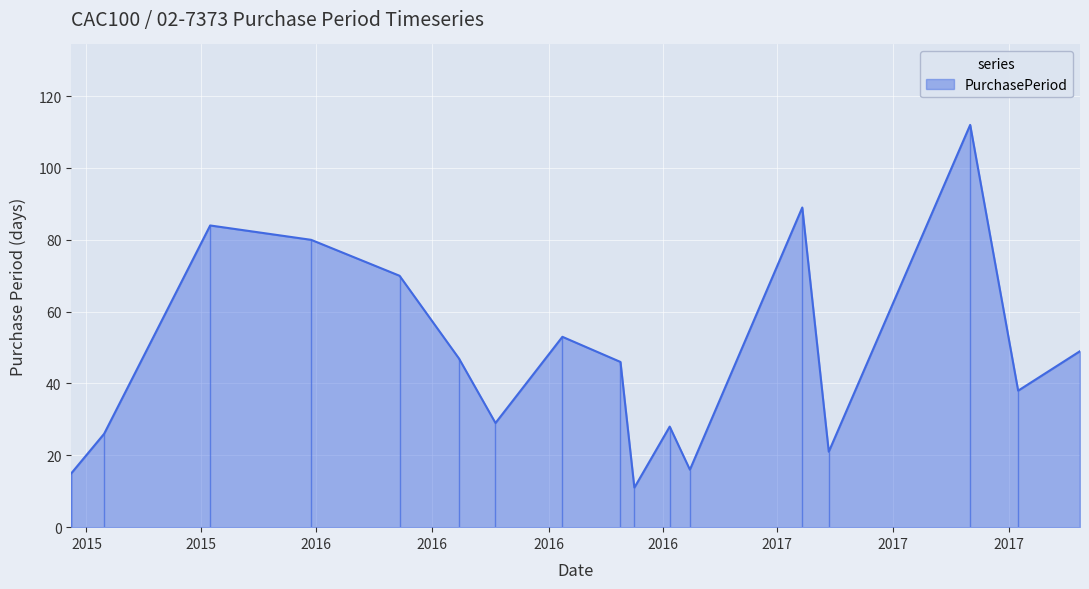

The value at 2016-12-06 is 9. True or false?

False